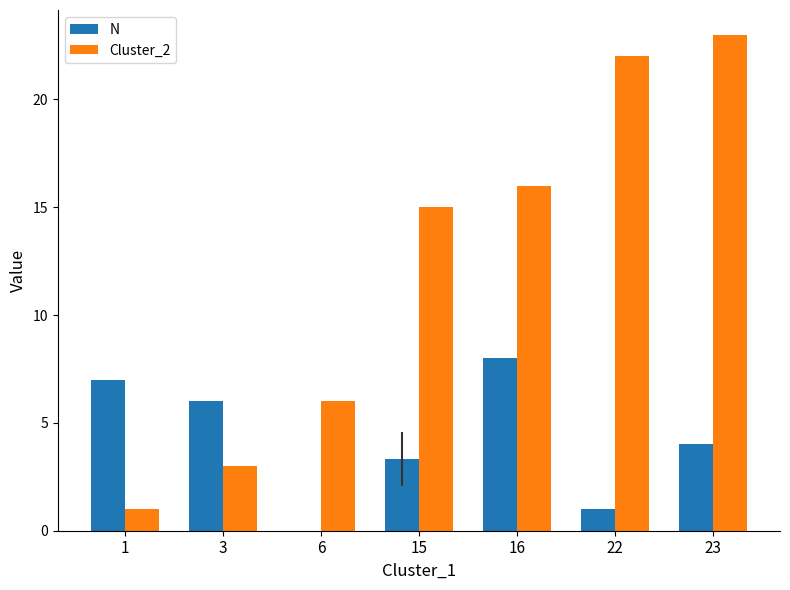

What is the sum of all N values?

29.3